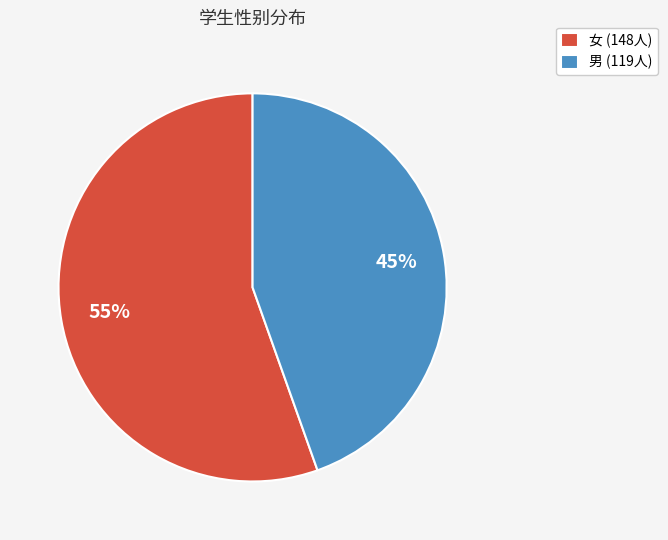

Rank the categories by value from lowest to highest.

男, 女